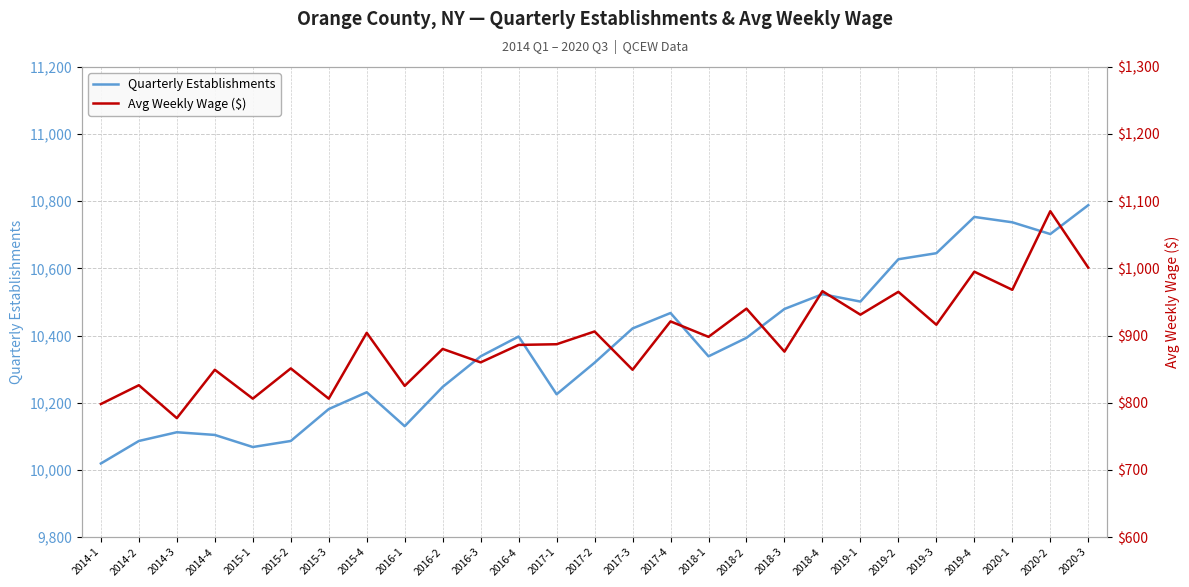

At which category is the sum across all series the highest?

2020-3